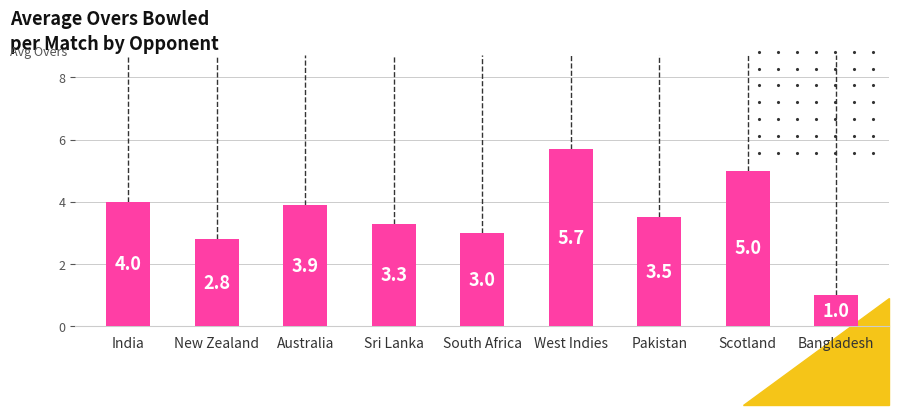

Rank the categories by value from highest to lowest.

West Indies, Scotland, India, Australia, Pakistan, Sri Lanka, South Africa, New Zealand, Bangladesh